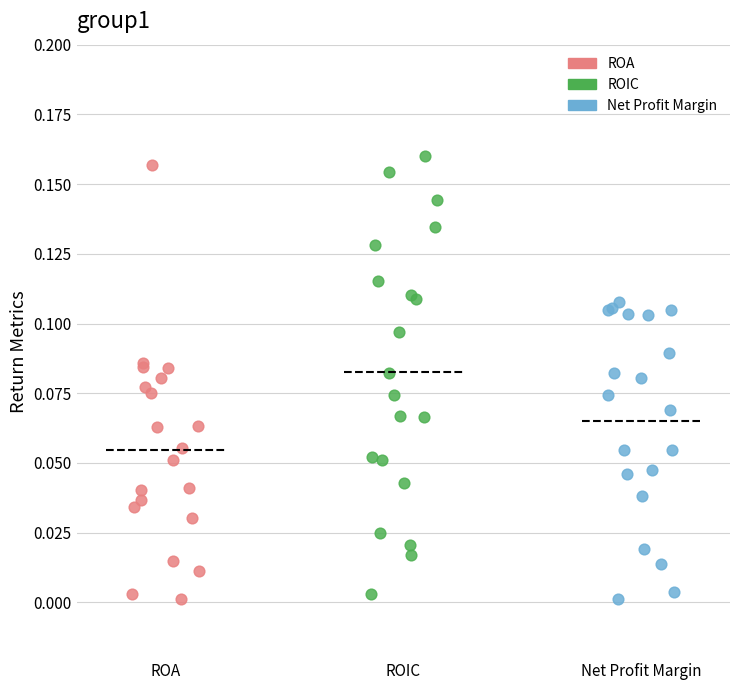

Which series contains the highest Y value?

ROIC